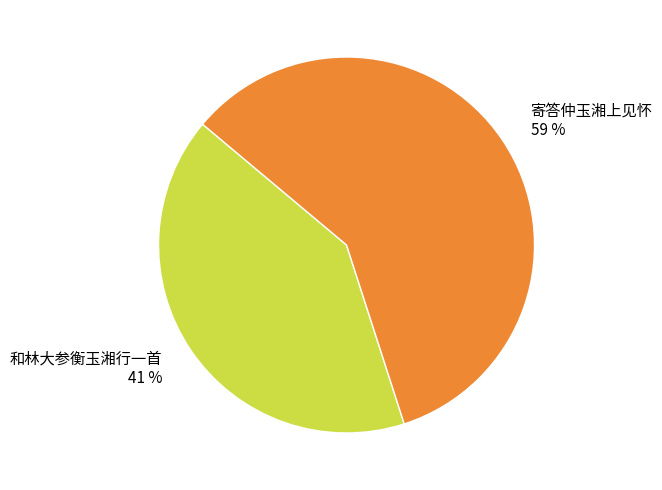

Between 寄答仲玉湘上见怀 and 和林大参衡玉湘行一首, which is larger?

寄答仲玉湘上见怀